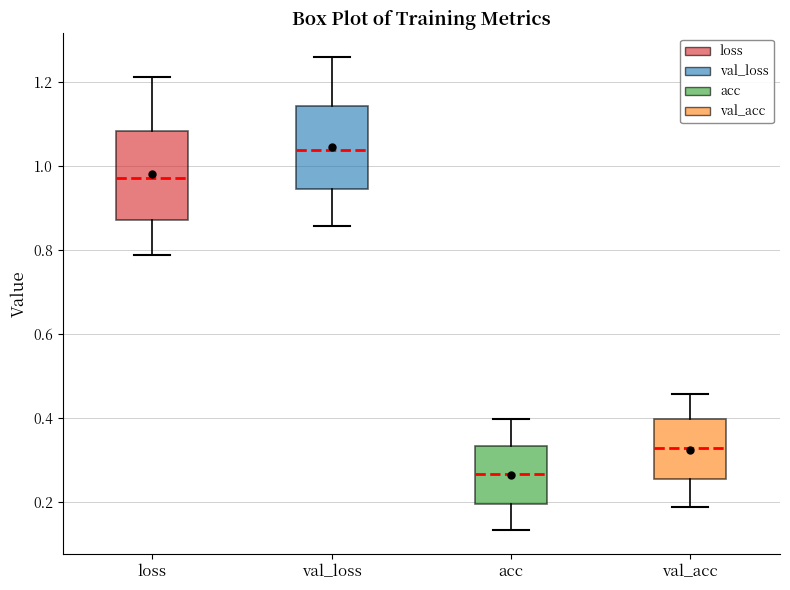

Which box's median line is the lowest?

acc